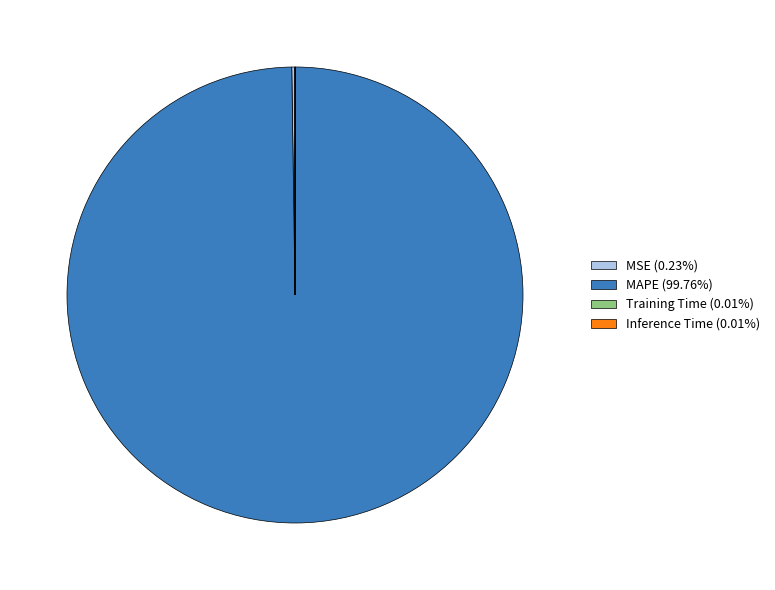

What is the majority slice?

MAPE